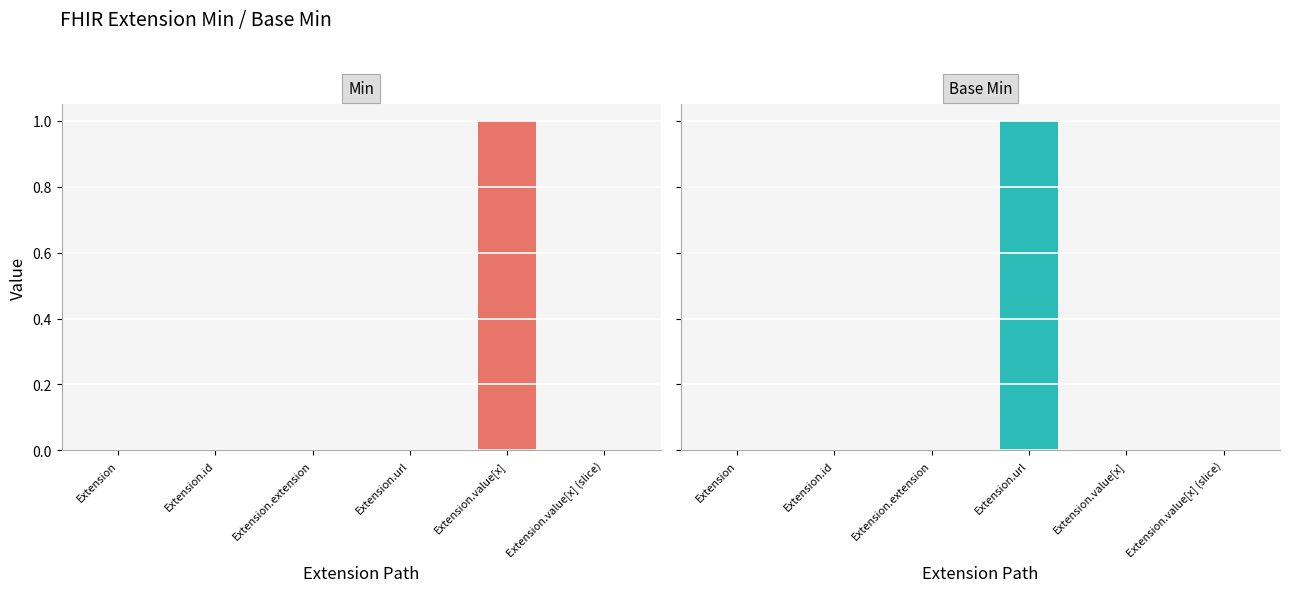

Which series has the widest spread of values?

Min